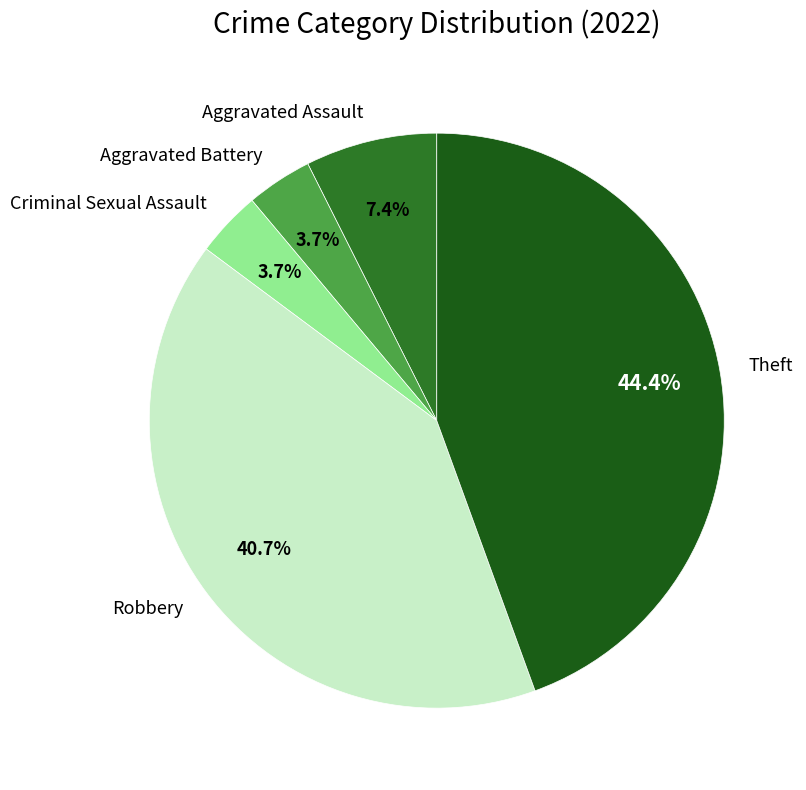

How many slices are in this pie chart?

5